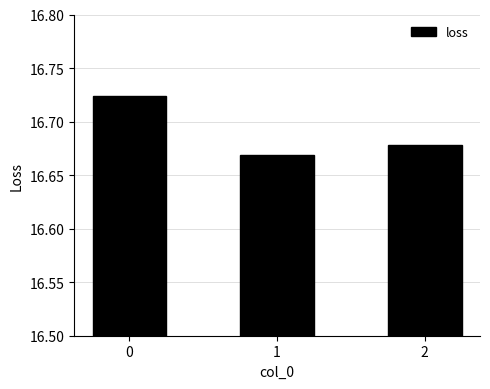

Rank the categories by value from lowest to highest.

1, 2, 0